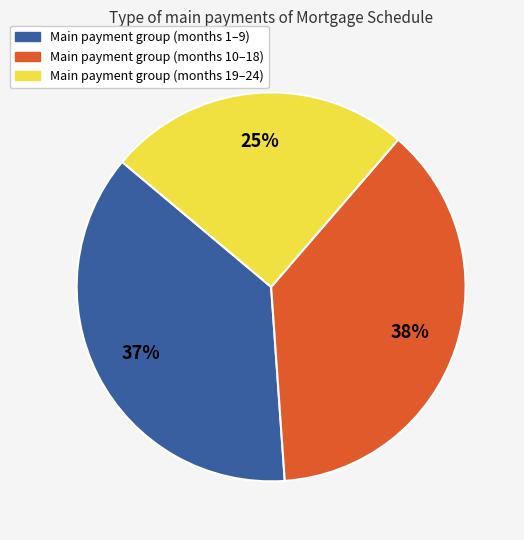

Is there any slice that represents more than half of the pie?

No